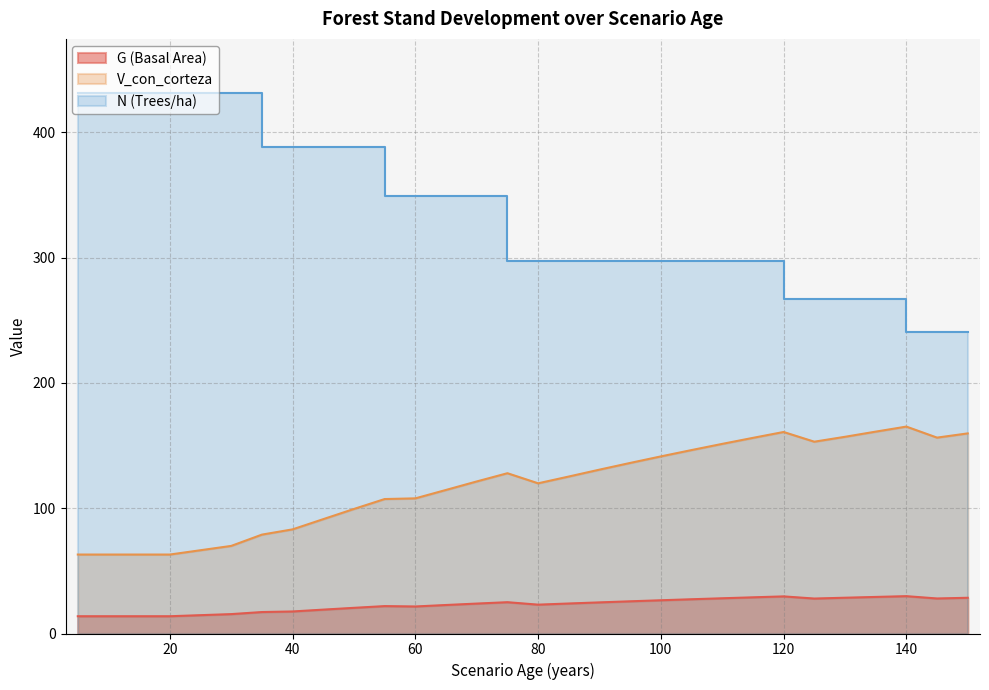

True or false: V_con_corteza has a value of 47.3 at 115.

False